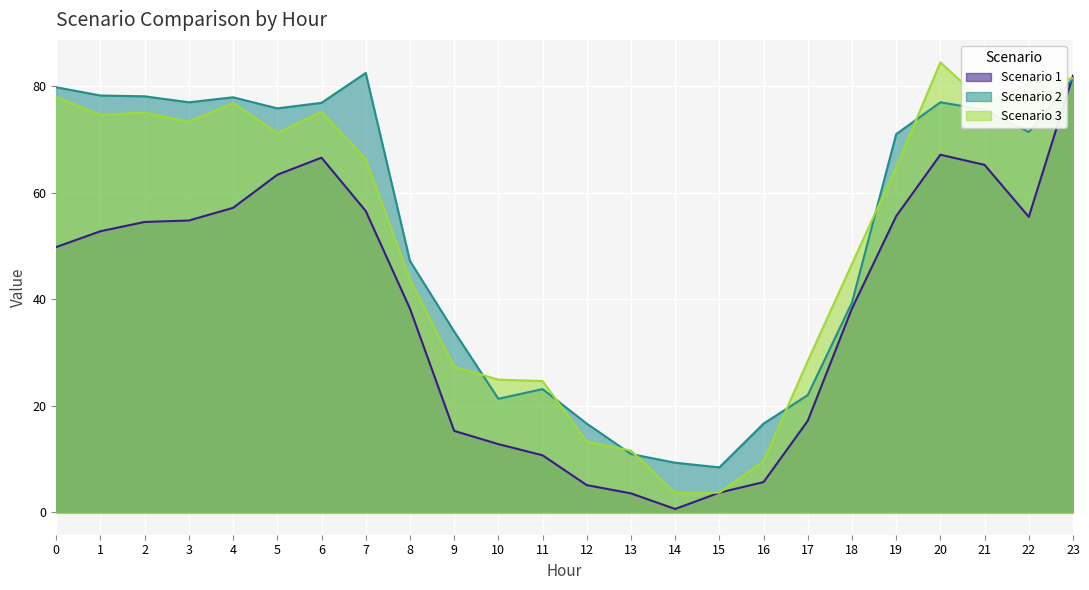

The value of Scenario 1 at 10 is 12.8. True or false?

True